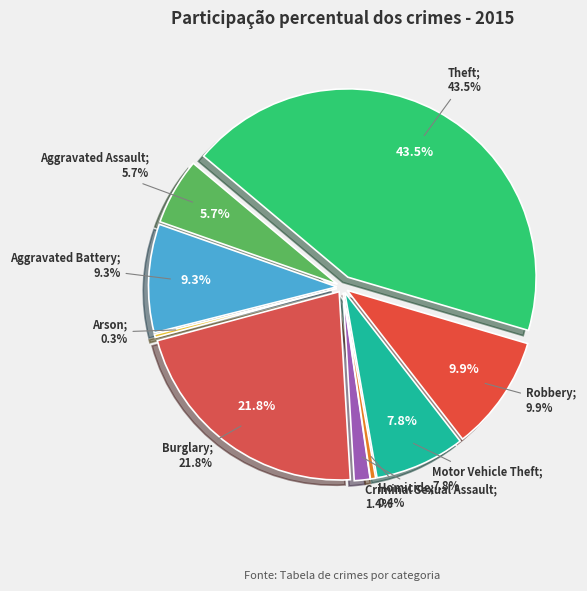

Count the number of slices in the pie.

9